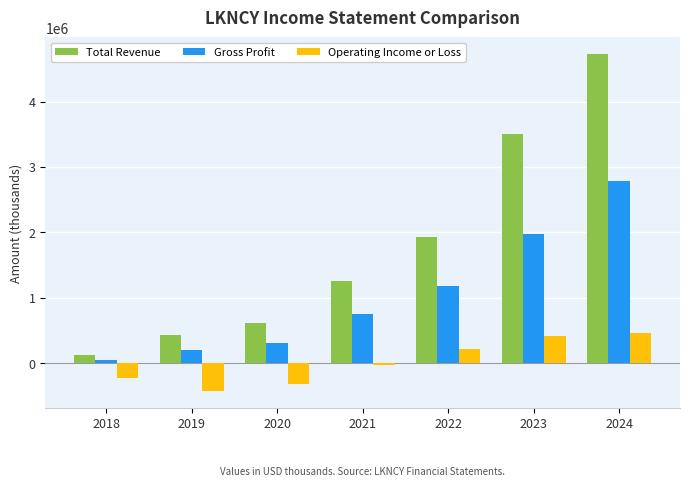

What is the difference between the second highest and second lowest values in the Total Revenue series?

3077600